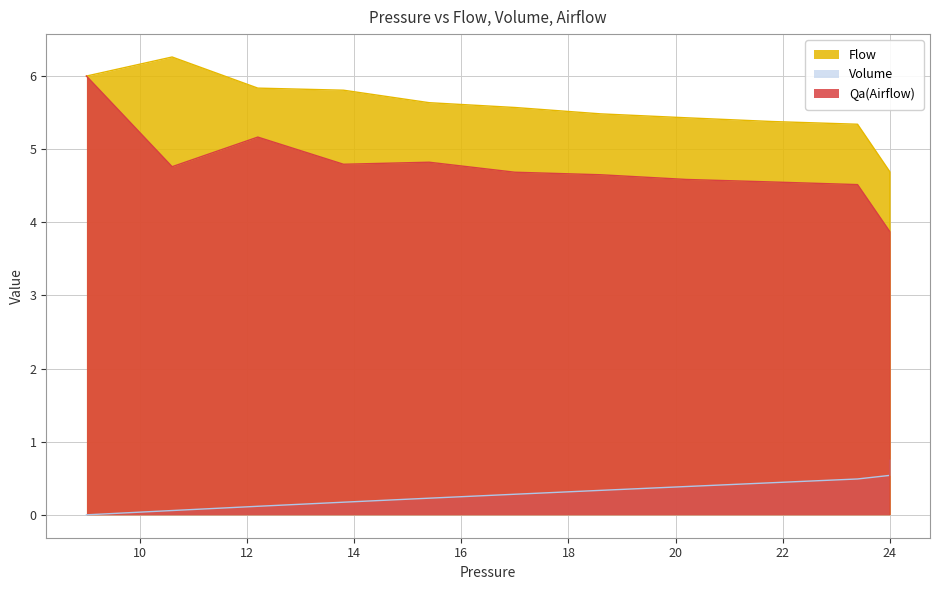

Does the chart display data point markers on the line(s)?

No